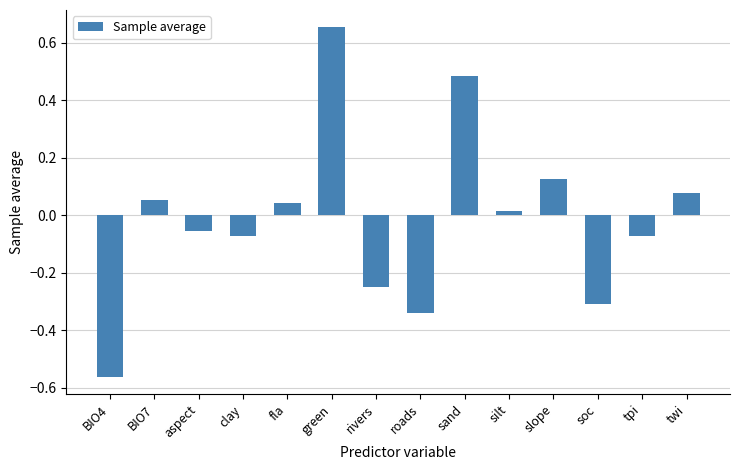

Between fla and rivers, which is larger?

fla